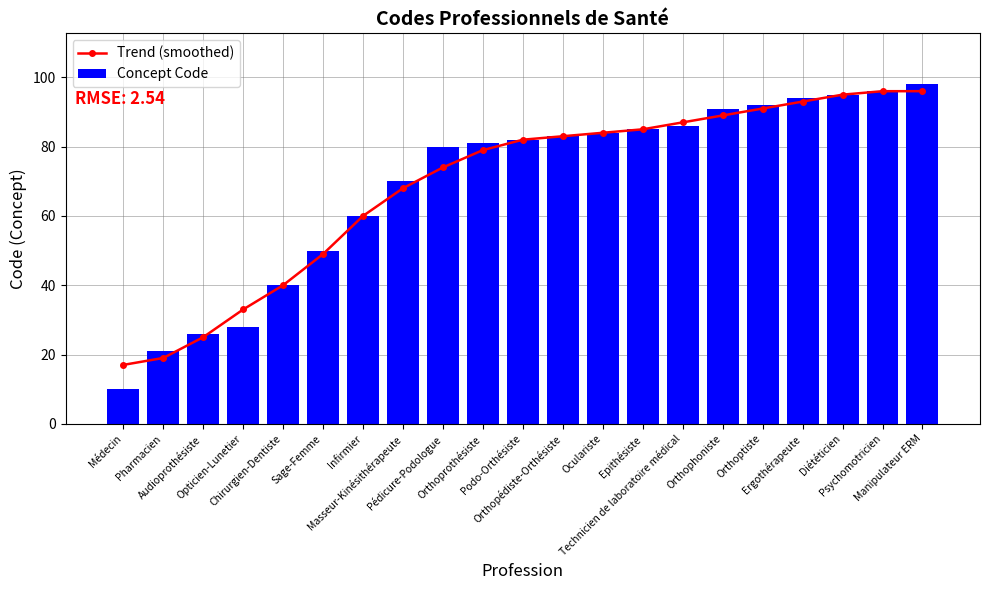

True or false: Trend (smoothed) has a value of 19 at Pharmacien.

True